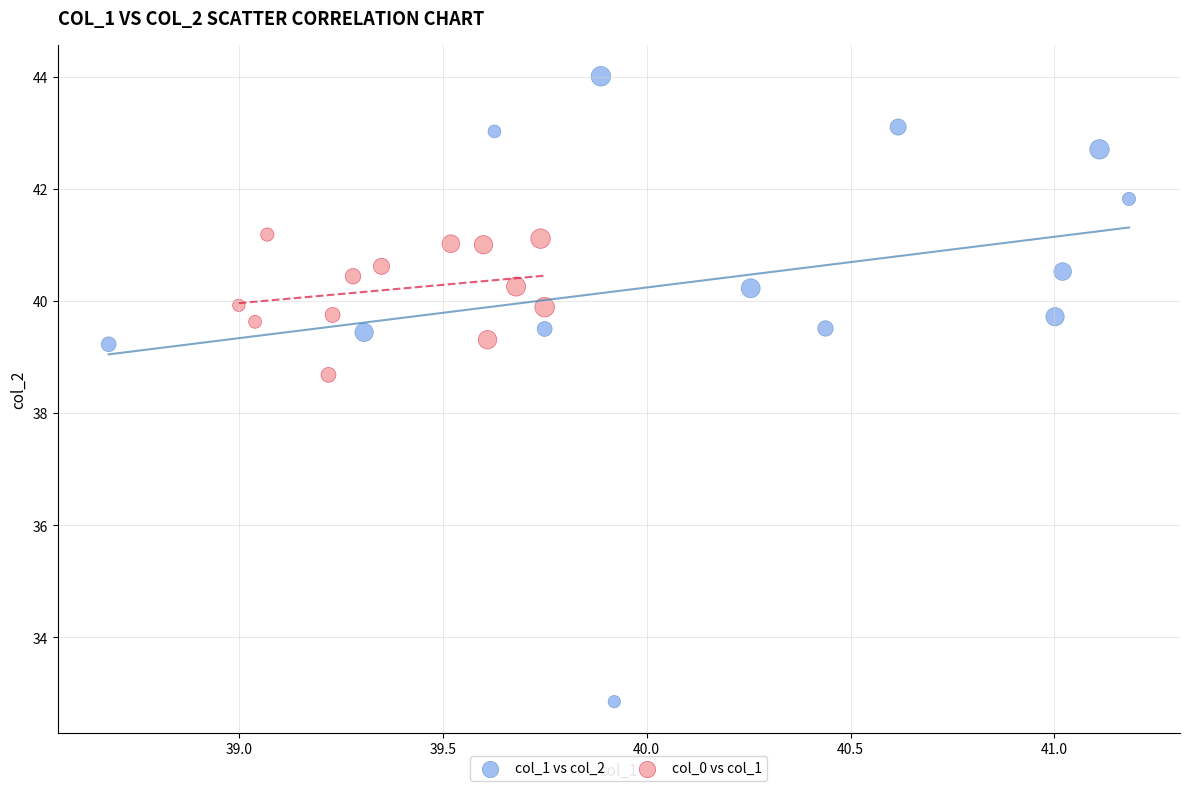

Which series contains the highest Y value?

col_1 vs col_2